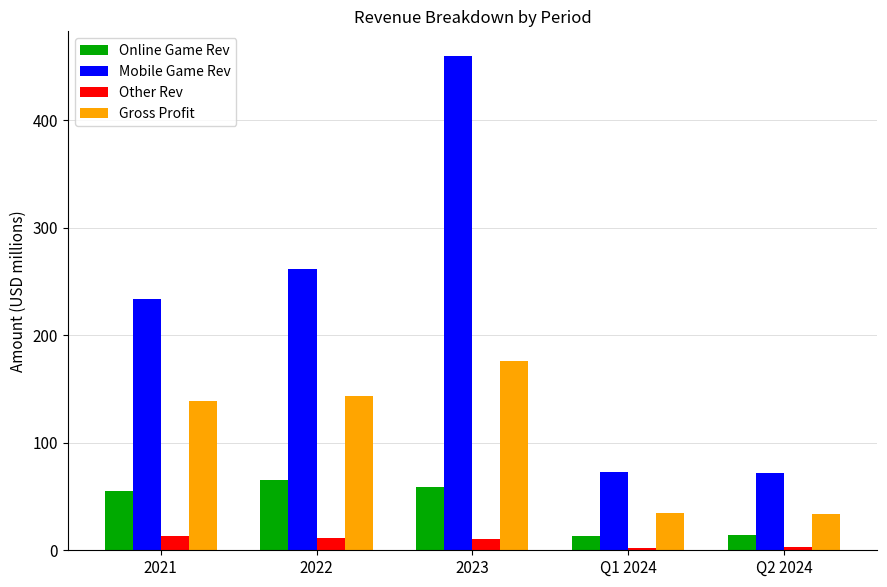

What is the average value of the Other Rev series?

8.3